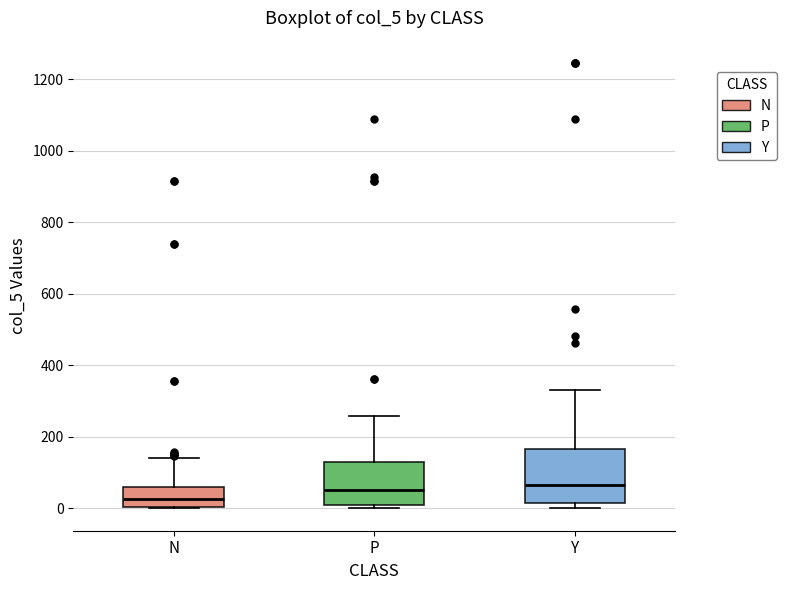

Reading left to right, transcribe this box plot: for each box, give where its median line is, the range the box spans, and where its two whiskers end, as read against the y-axis. The values are not printed on the chart, so give them approximately, as read against the axis.

N: median 20, box 0 to 60, whiskers 0 to 140
P: median 60, box 0 to 140, whiskers 0 (just below the box's lower edge) to 260
Y: median 60, box 20 to 160, whiskers 0 to 340